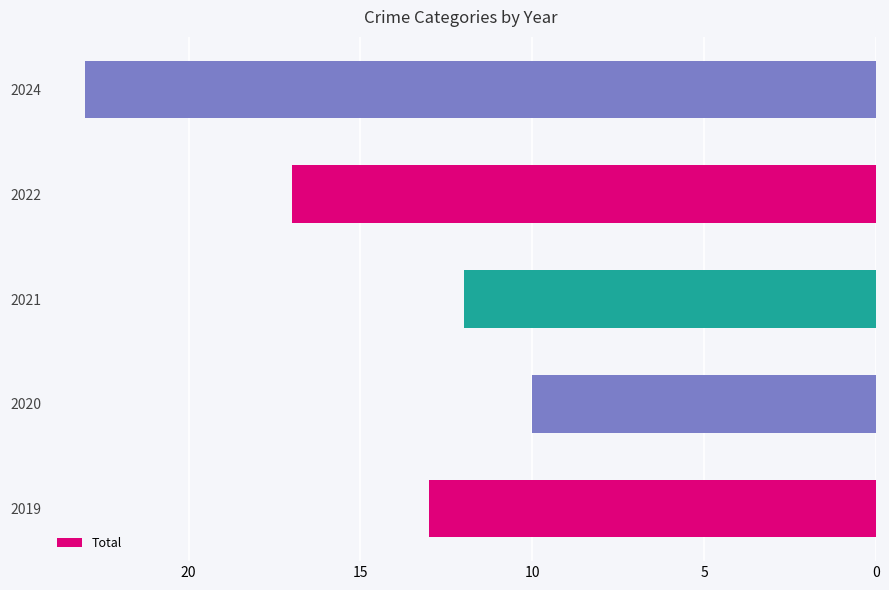

What is the greatest value displayed?

23